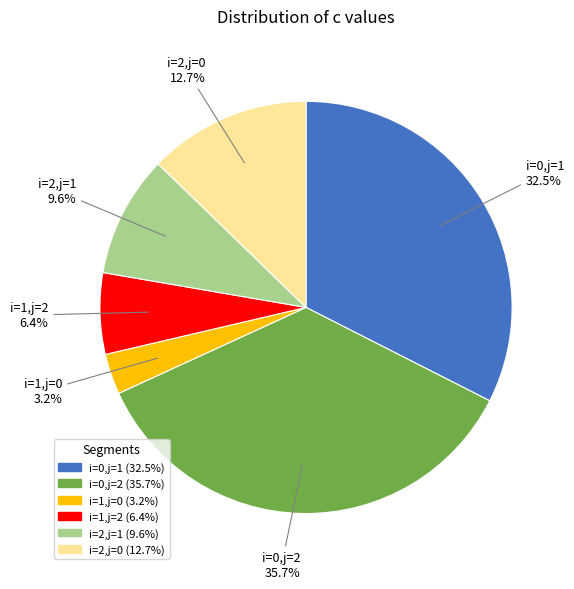

Which category has the smallest portion of the pie?

i=1,j=0